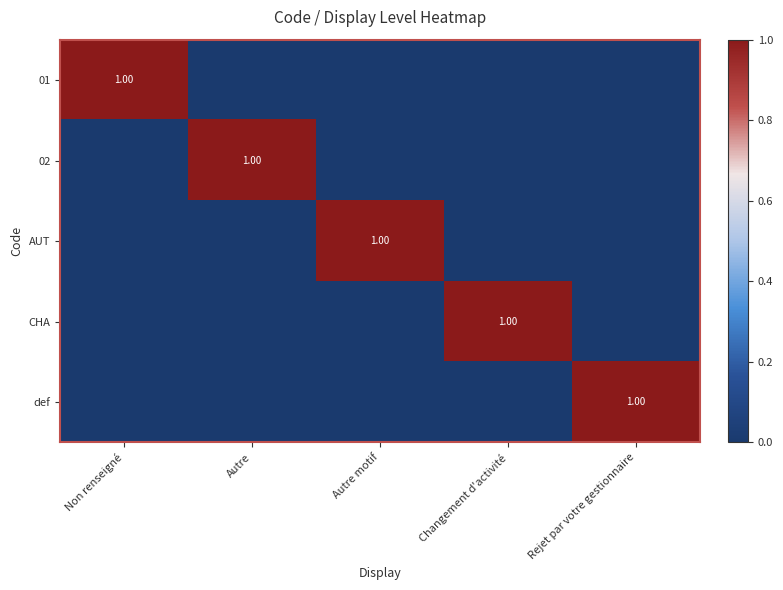

At how many categories does at least one series exceed 0?

5